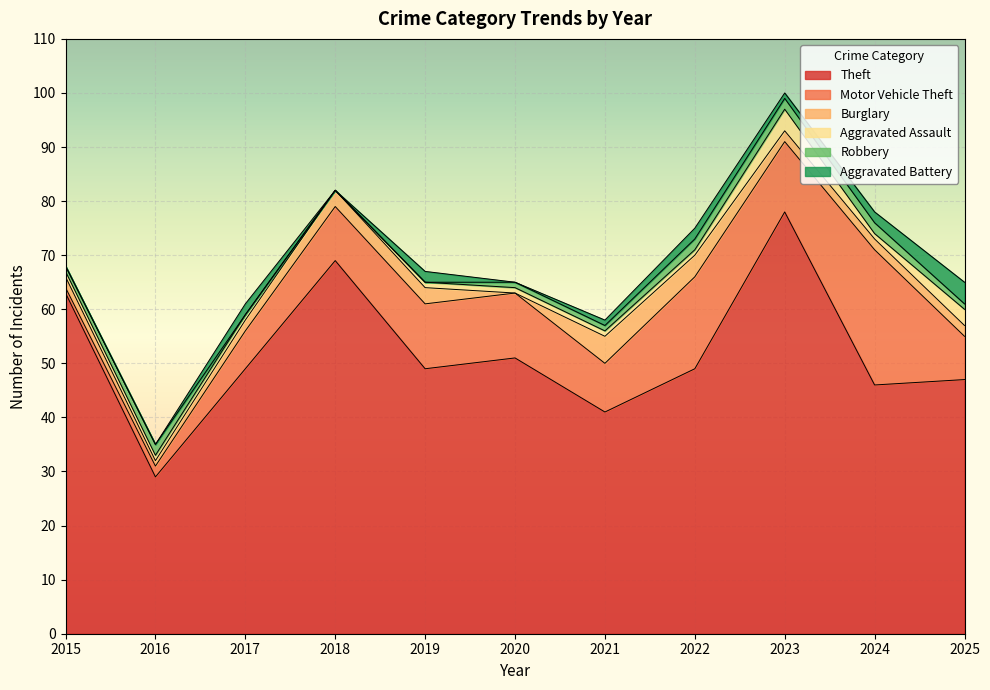

Where is the first local minimum for Burglary?

2016